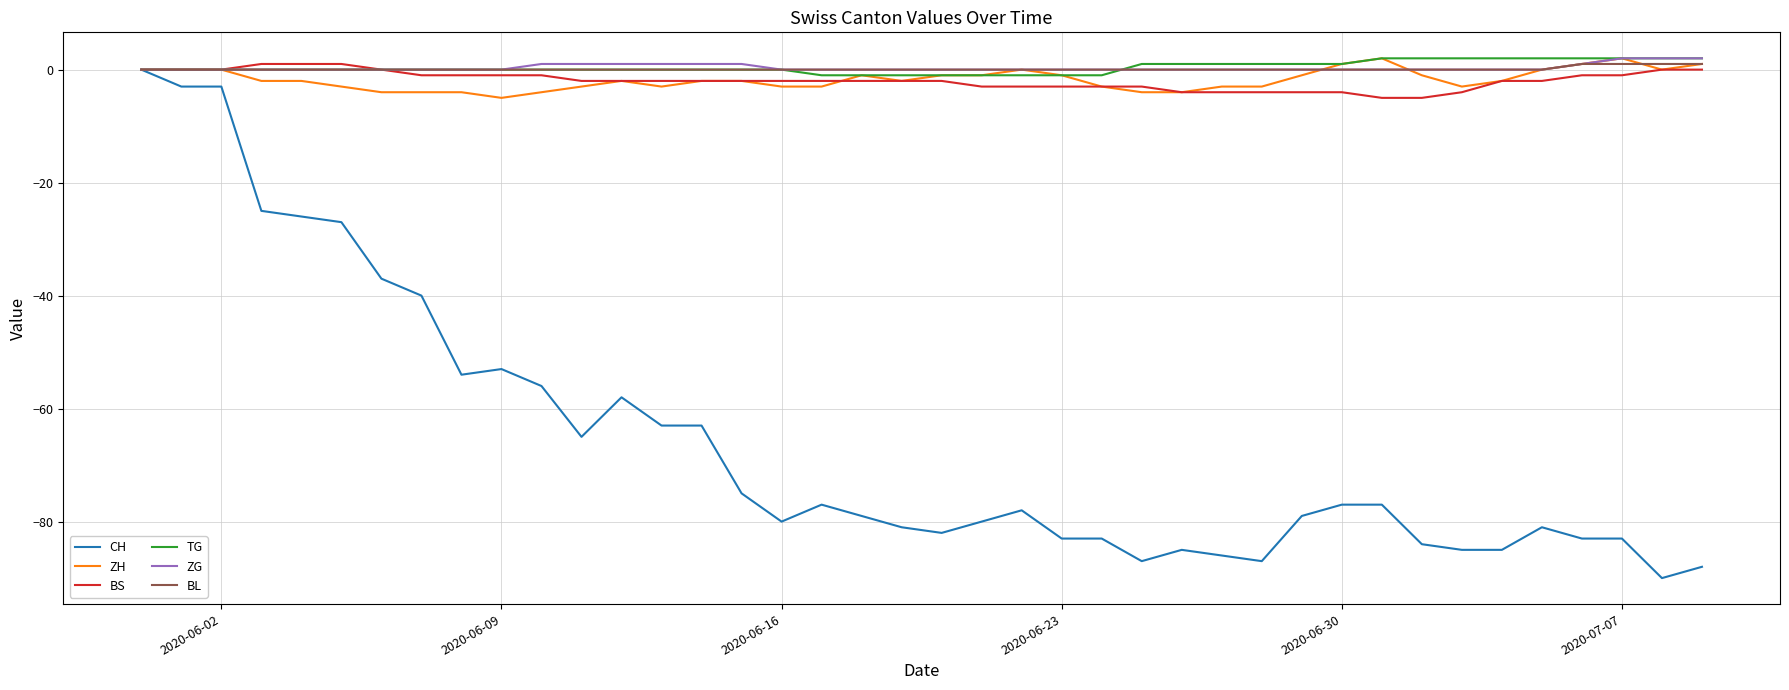

Which series has the widest spread of values?

CH